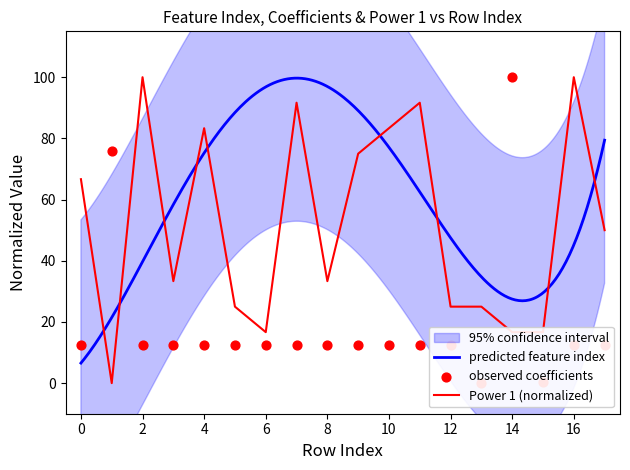

Which series has the largest total across all categories?

Power 1